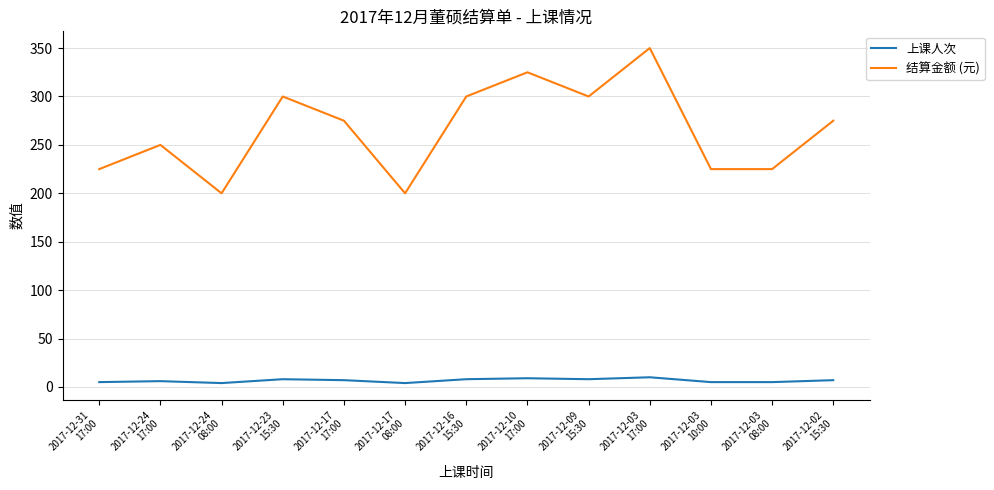

What position from the right is 2017-12-03
17:00?

4